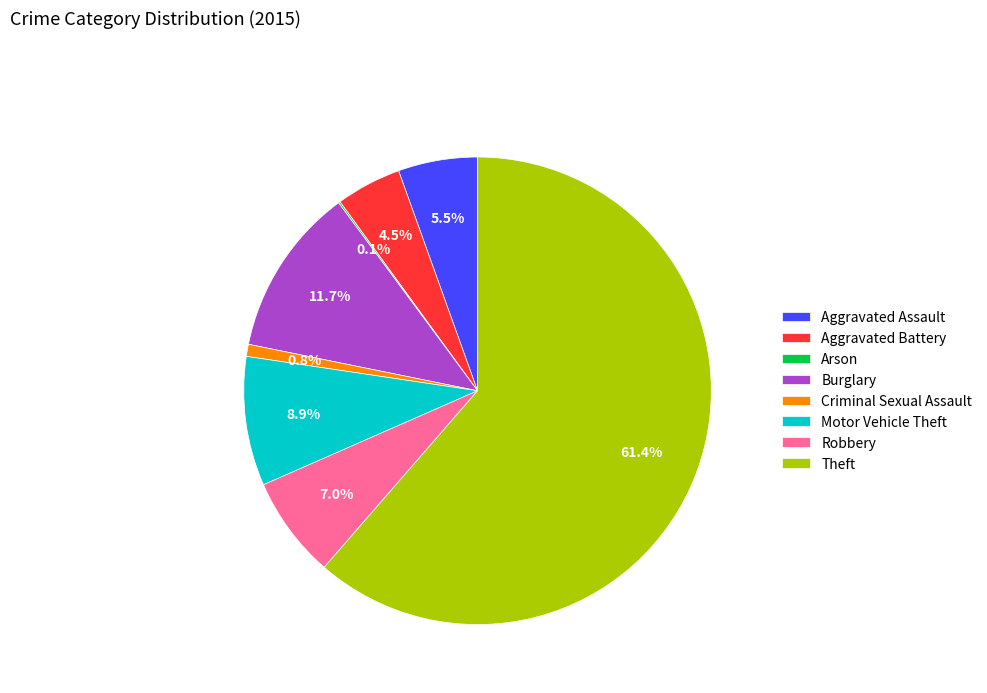

What percentage is the Criminal Sexual Assault slice, to the nearest percent?

1%